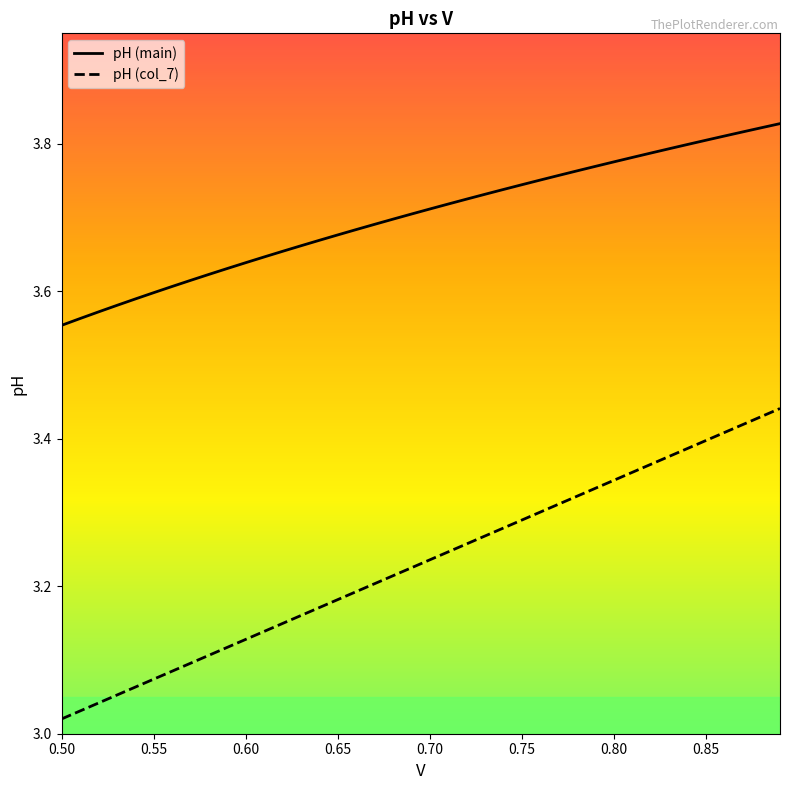

What are all the series names shown in the legend?

pH (main), pH (col_7)